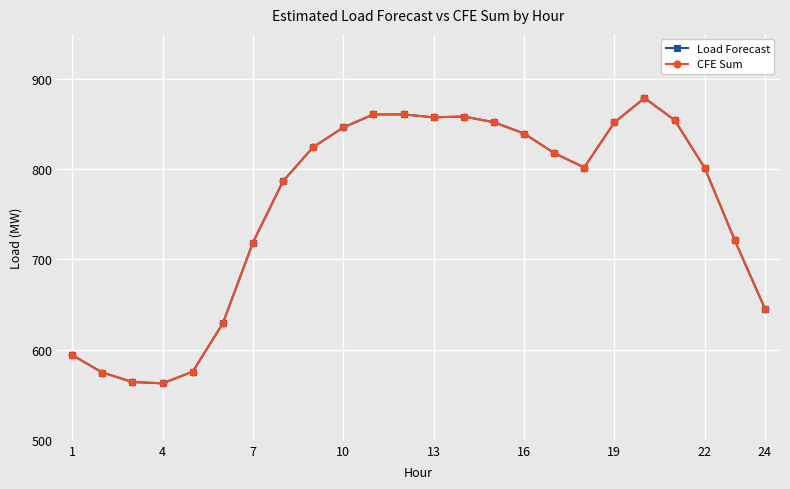

How many interior local valleys does the Load Forecast series have?

3